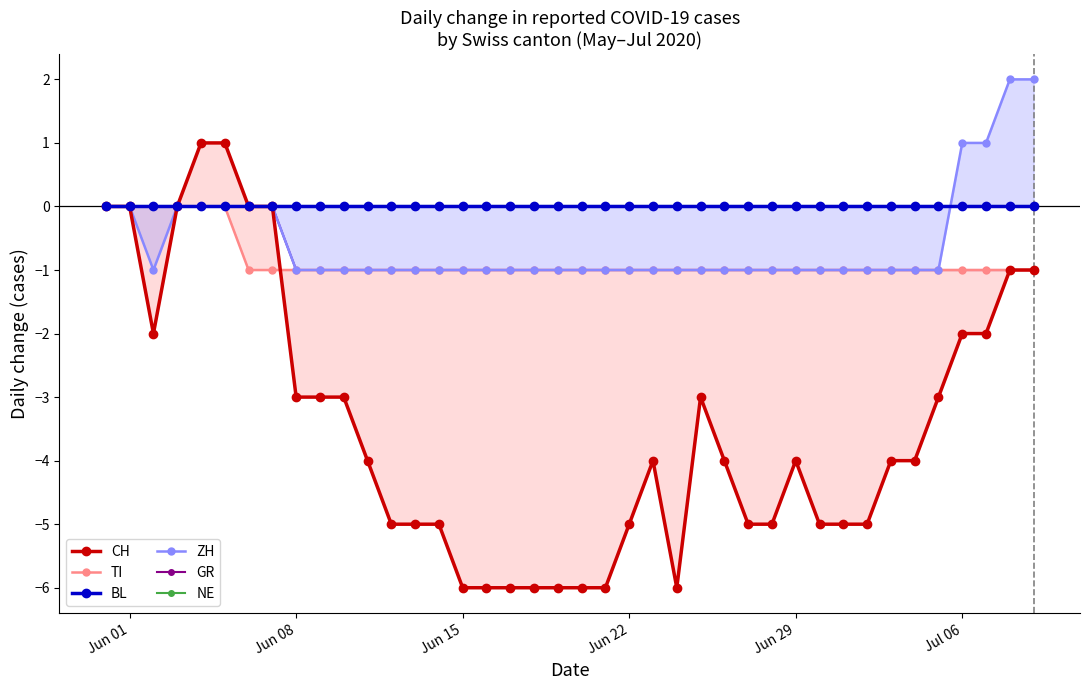

Which series has the largest range (max minus min)?

CH